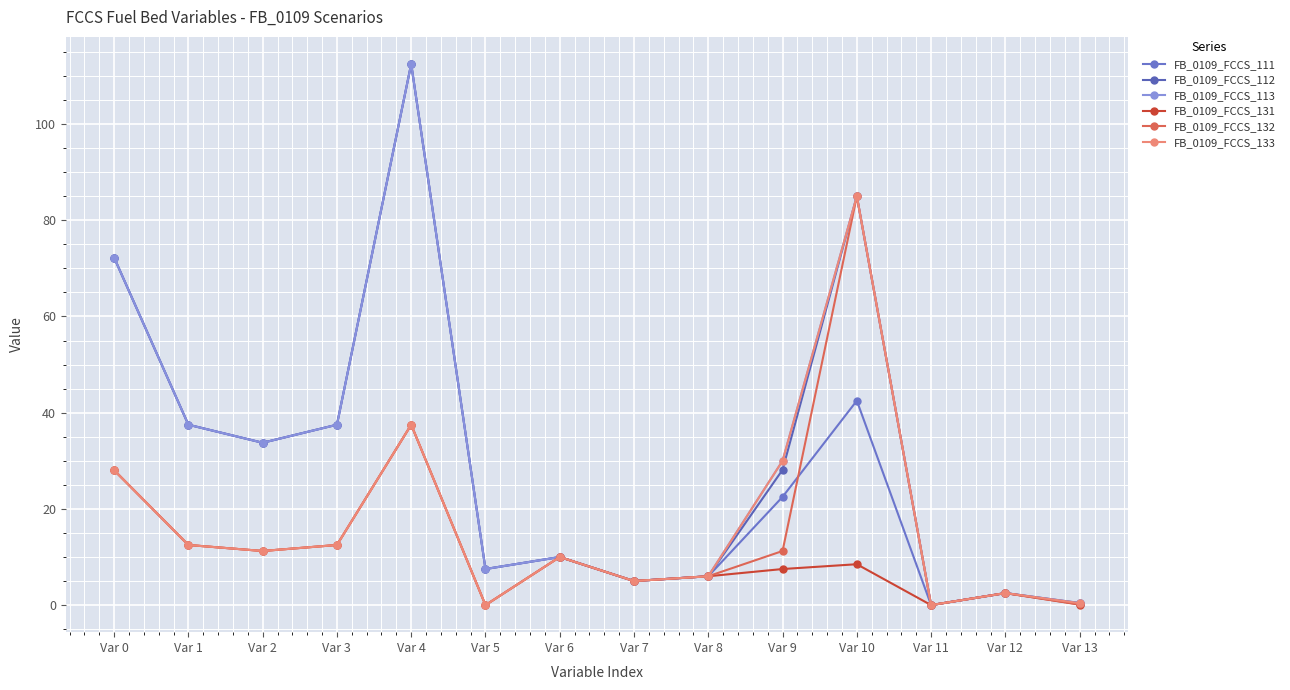

What is the difference between the highest and lowest values at Var 1?

25.0